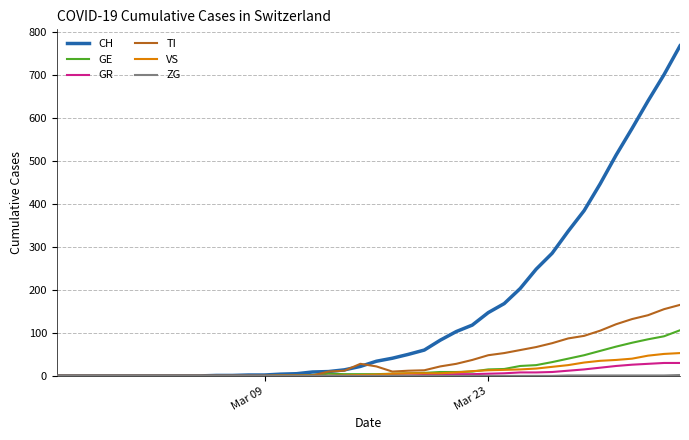

Which series has the largest total across all categories?

CH